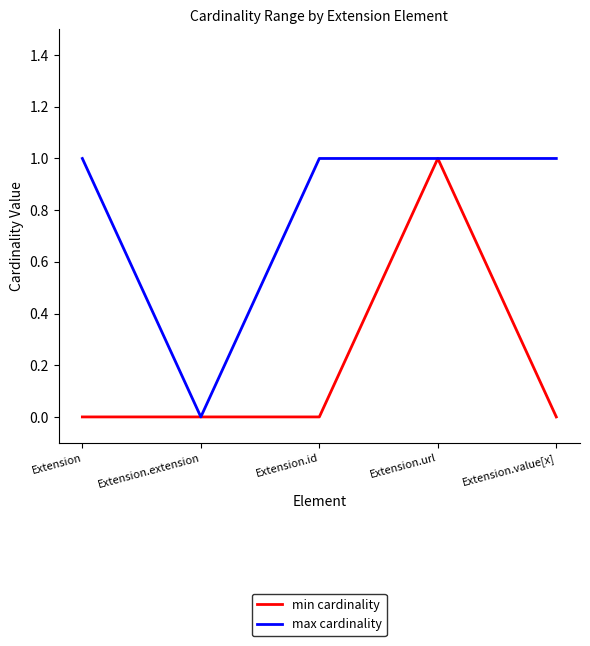

Which series changed the most between Extension.url and Extension.value[x]?

min cardinality